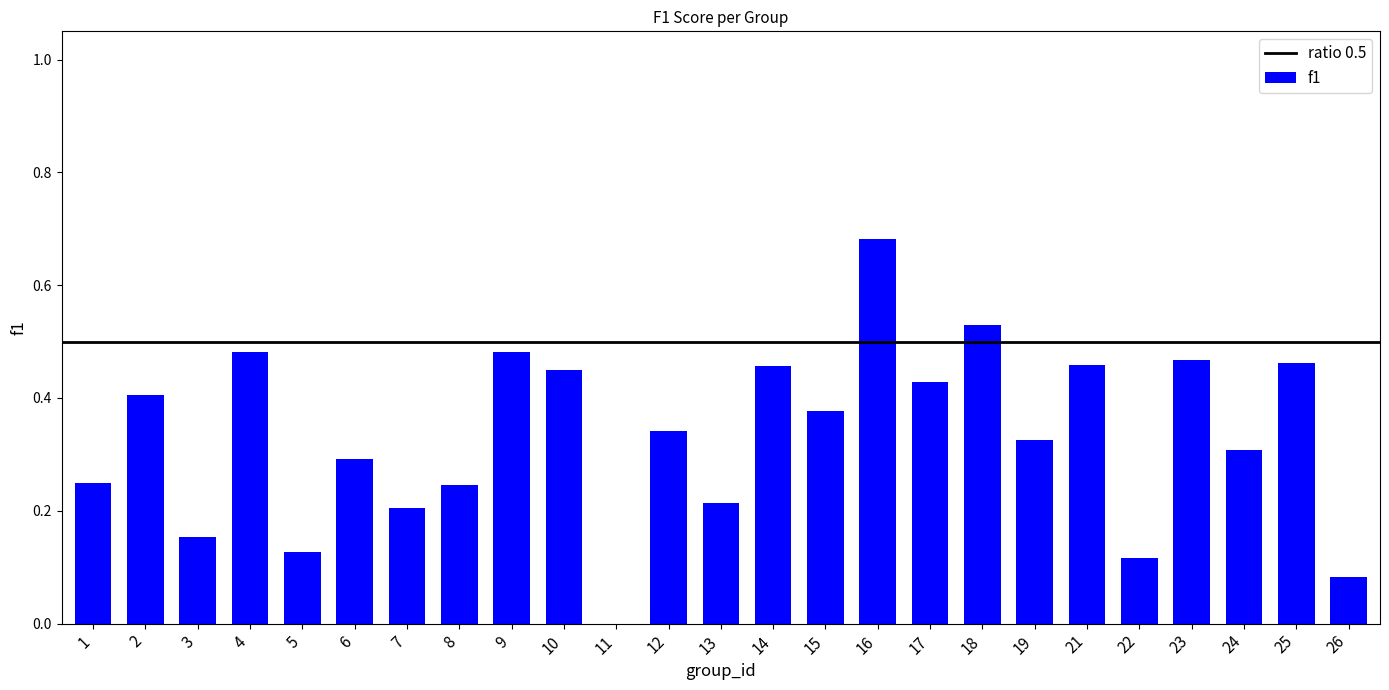

What is the sum of all values?

8.3